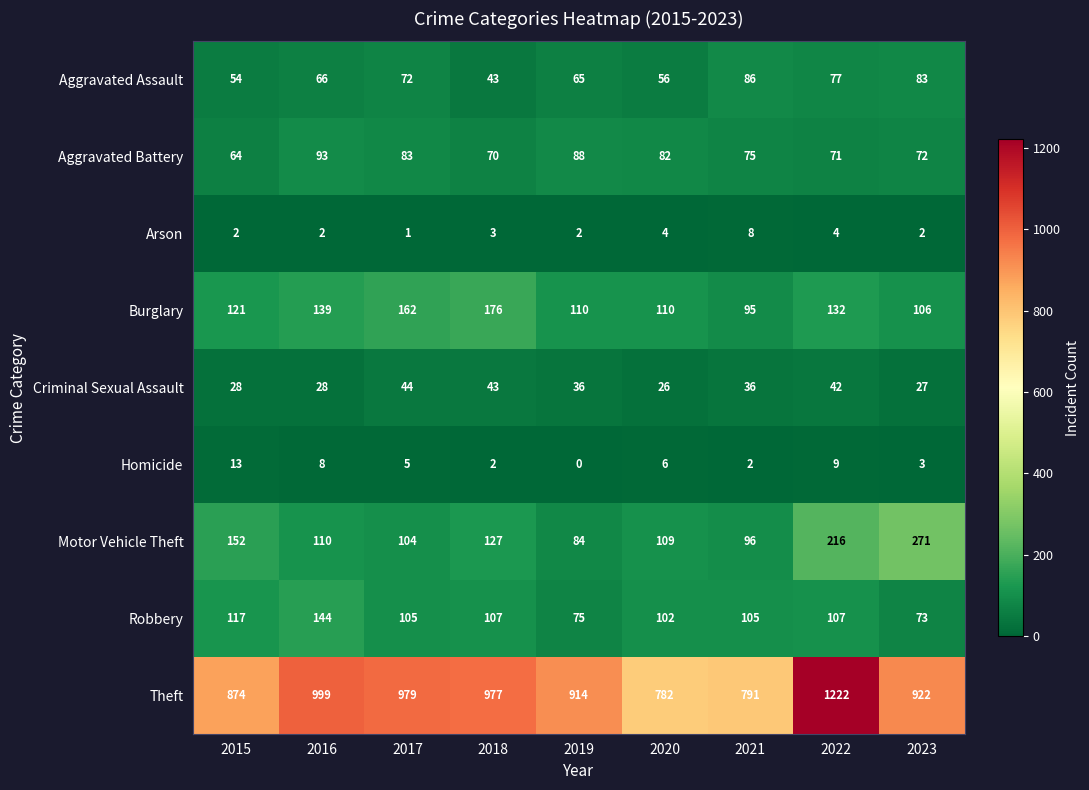

What is the total value across all series at 2023?

1559